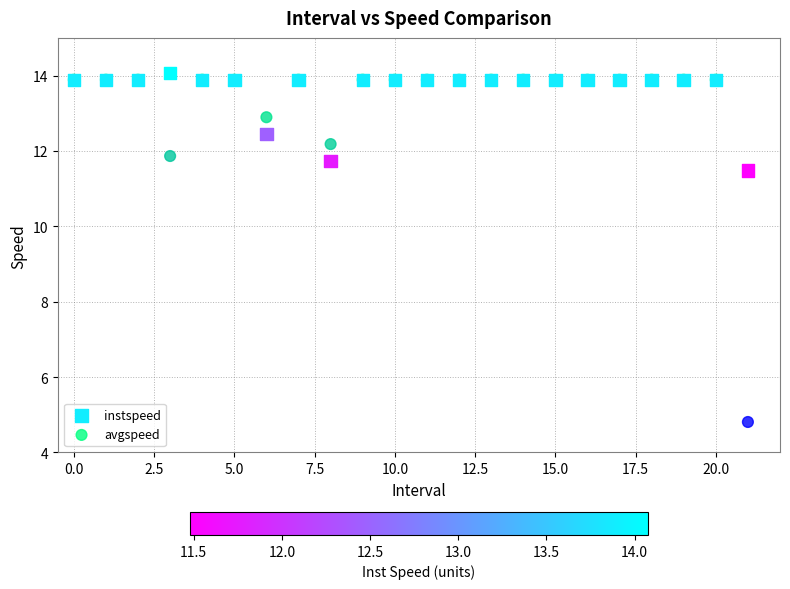

Across all series, what Y value is closest to 9?

11.5